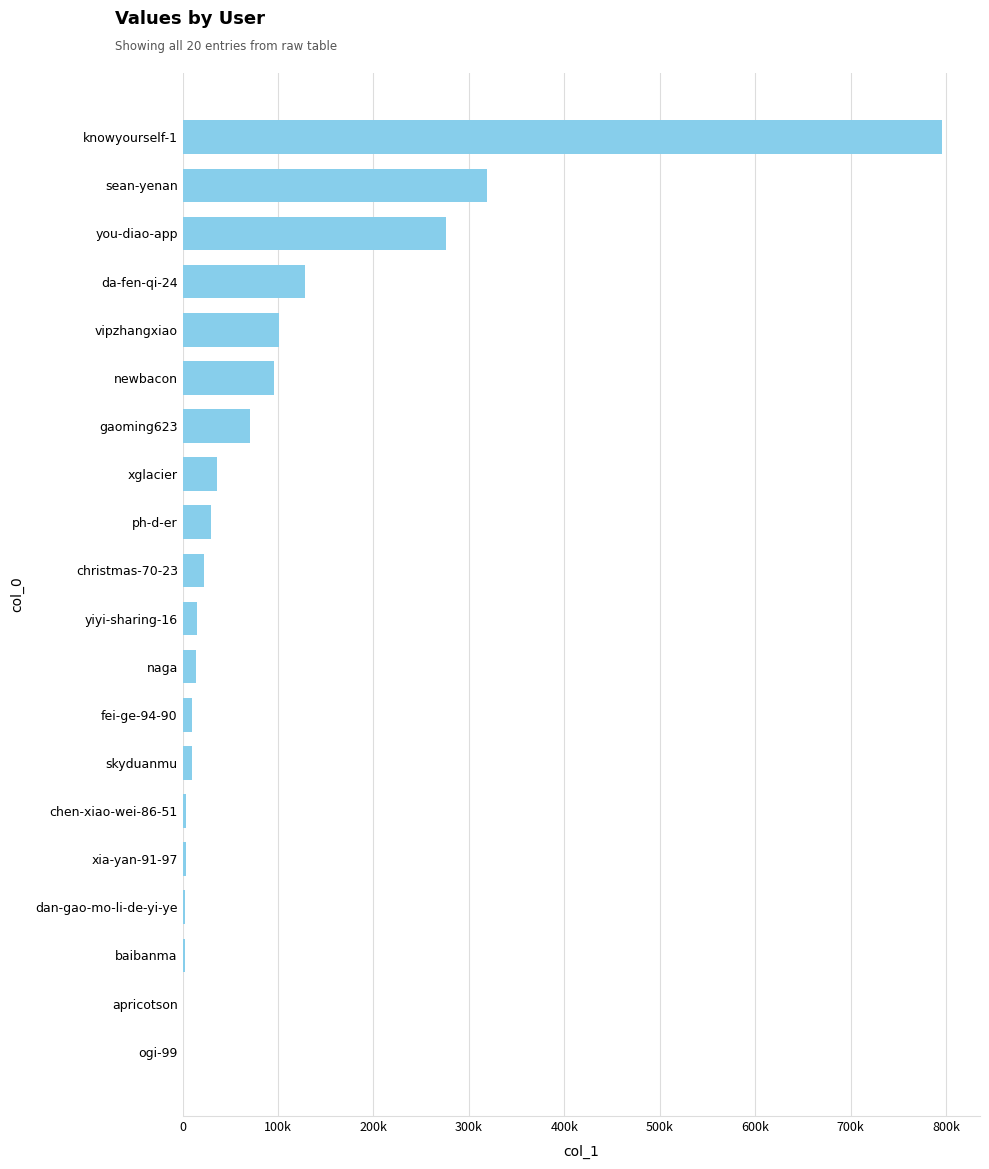

What is the minimum value shown in the chart?

3